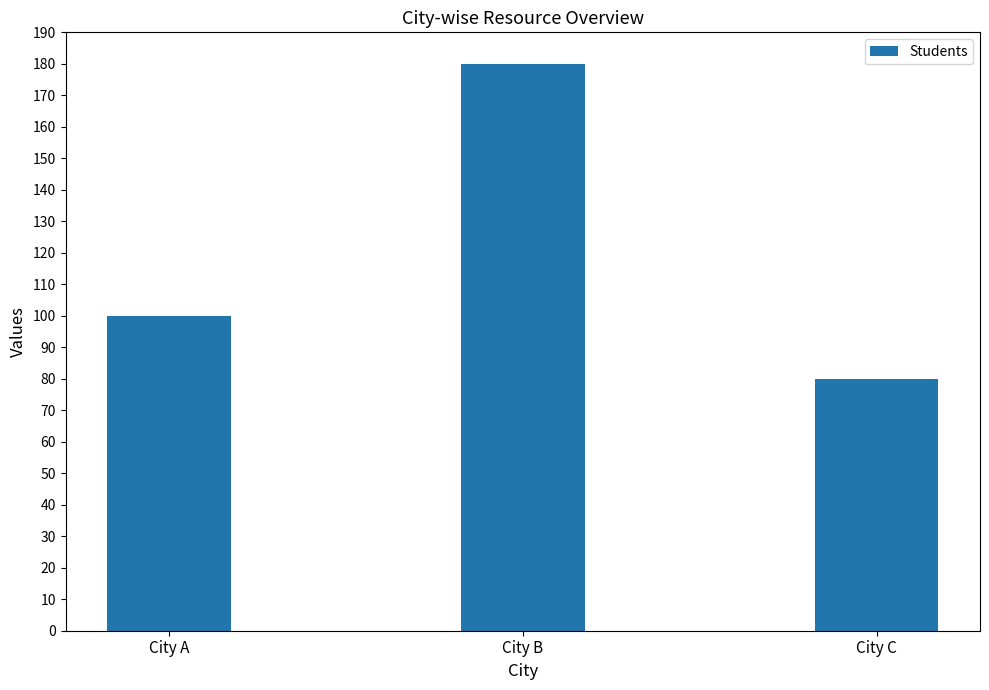

Between City A and City B, which is larger?

City B